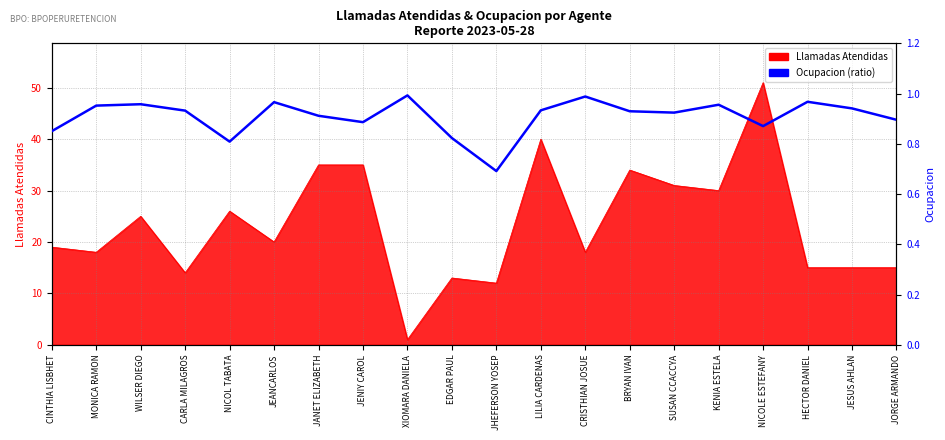

What is the label of the 10th point from the left?

EDGAR PAUL